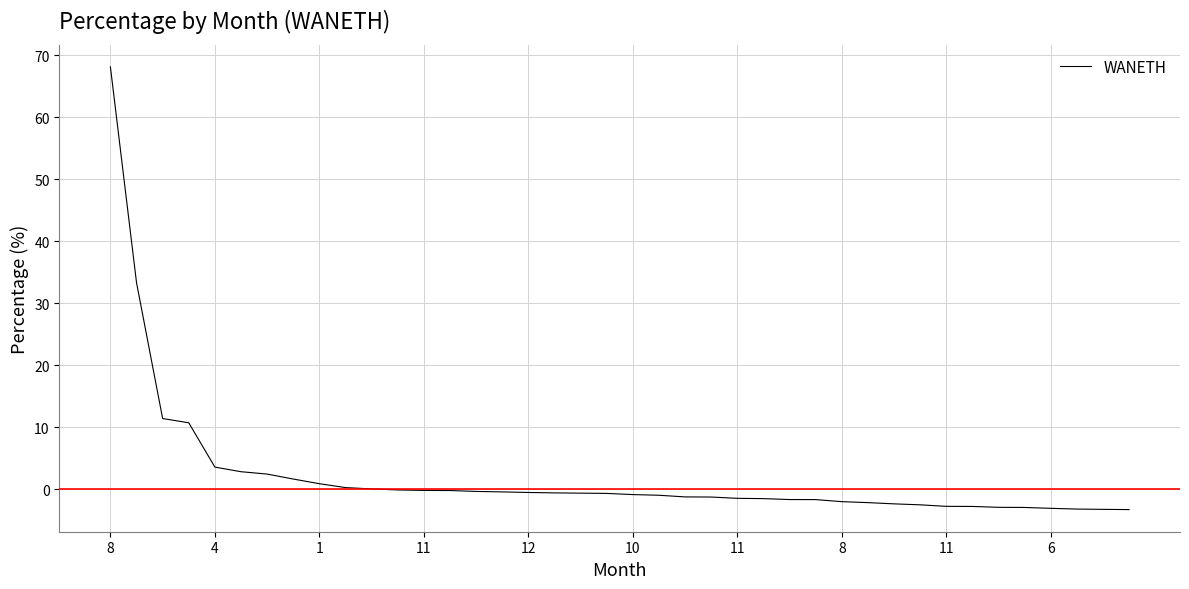

What is the average value?

2.2